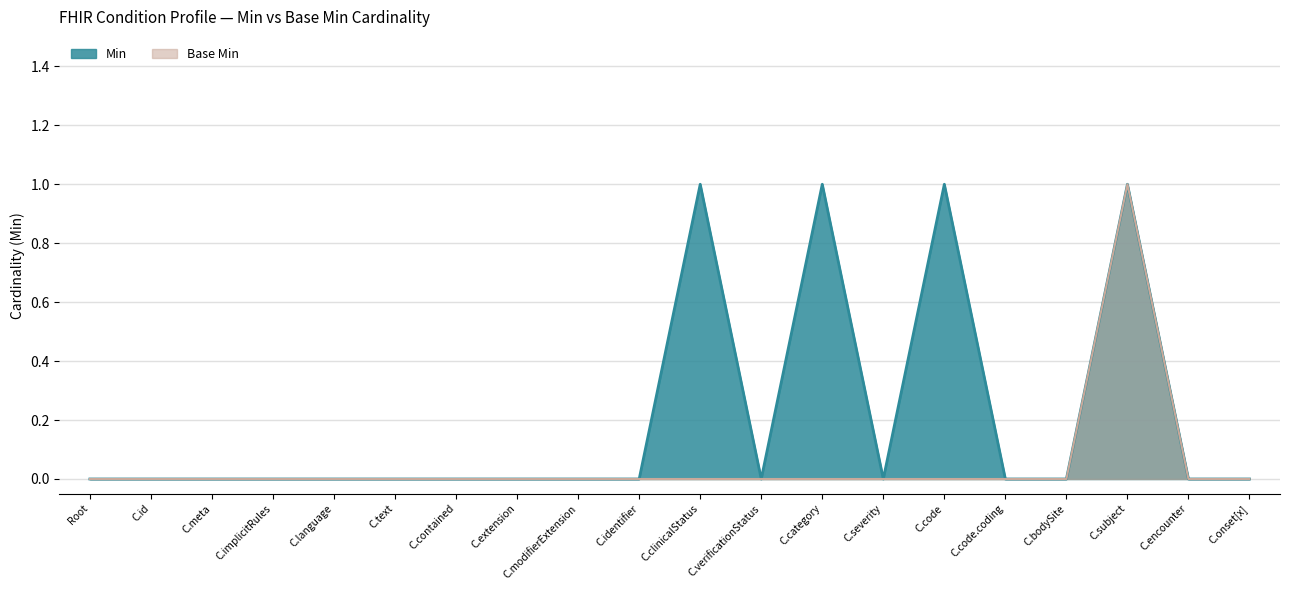

How many distinct data groups are displayed?

2